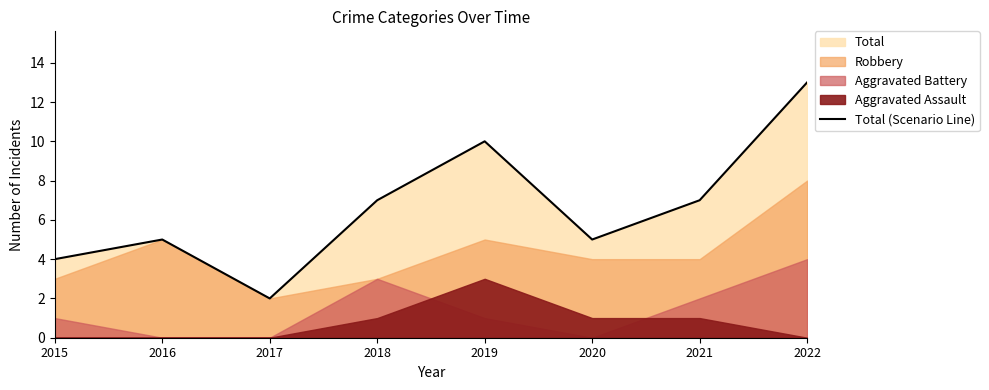

Reading left to right, what are all the values shown in this chart?

2015=4	2016=5	2017=2	2018=7	2019=10	2020=5	2021=7	2022=13